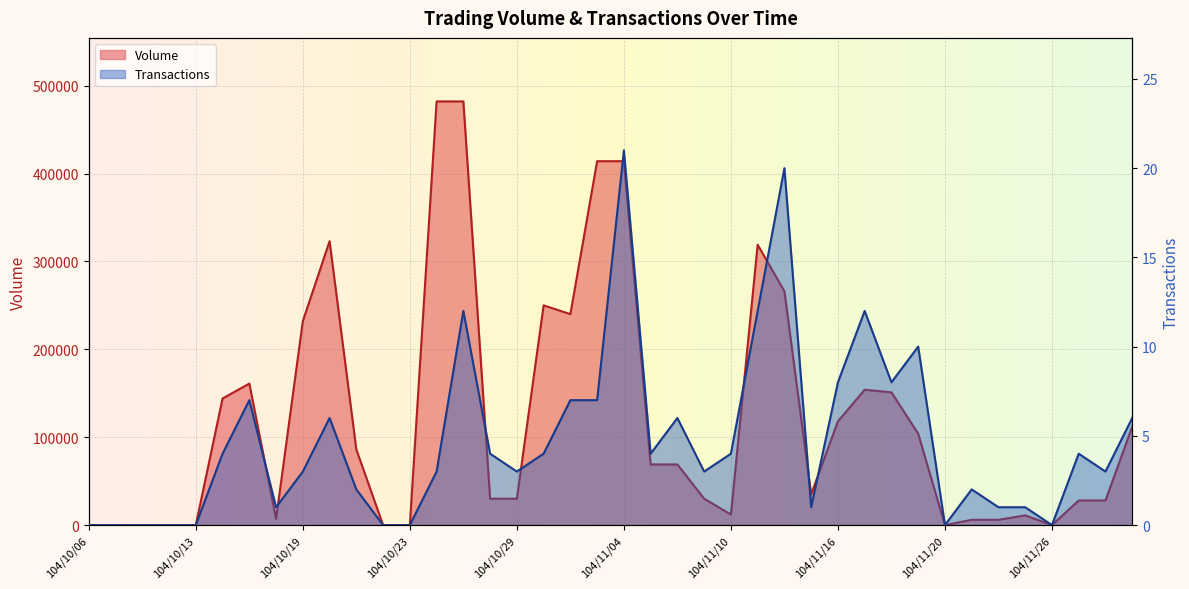

What is the spread (max minus min) of values at 104/11/03?

413993